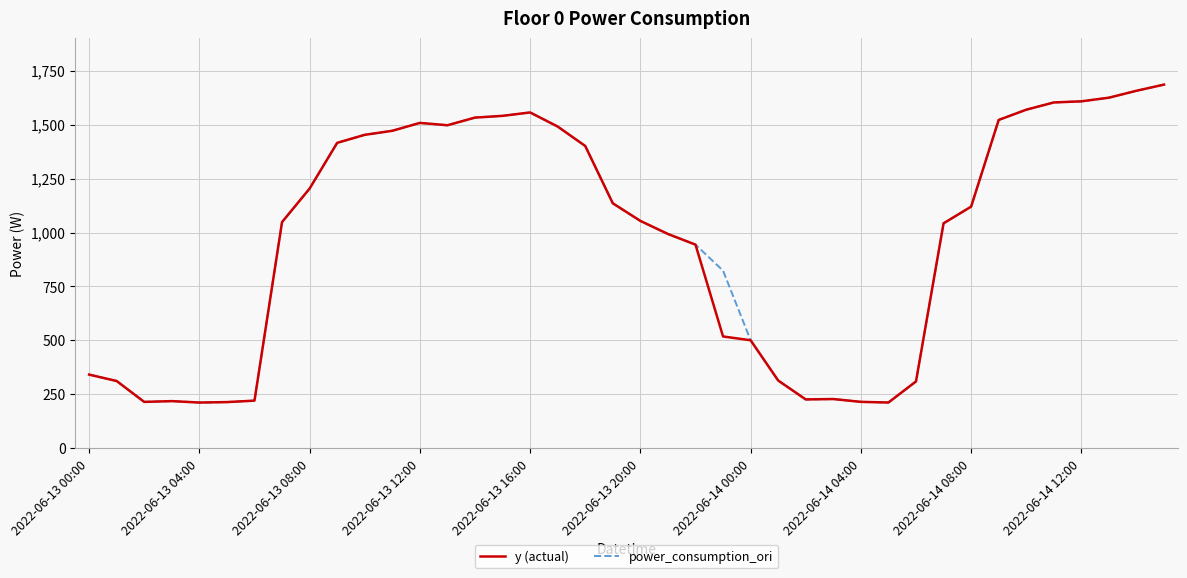

What is the minimum value shown in the chart?

212.0